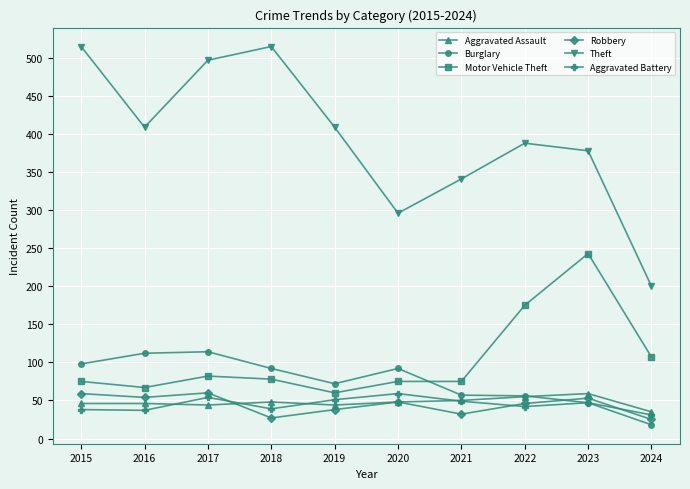

What is the value of the Theft point at the 8th from the left?

388